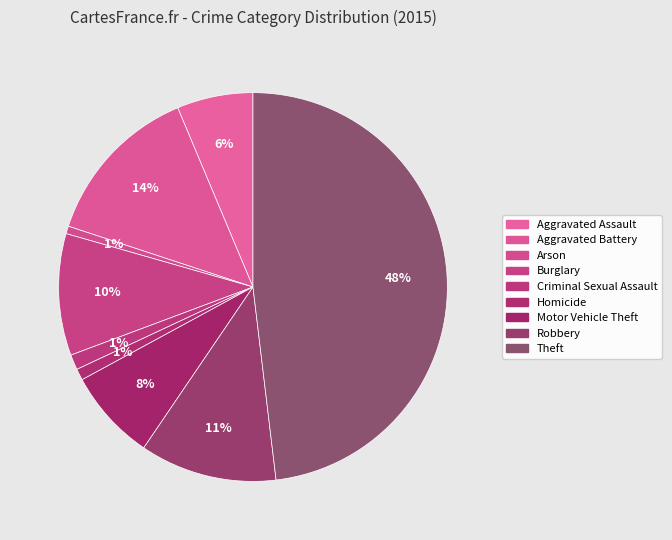

Rank the categories by value from lowest to highest.

Arson, Homicide, Criminal Sexual Assault, Aggravated Assault, Motor Vehicle Theft, Burglary, Robbery, Aggravated Battery, Theft